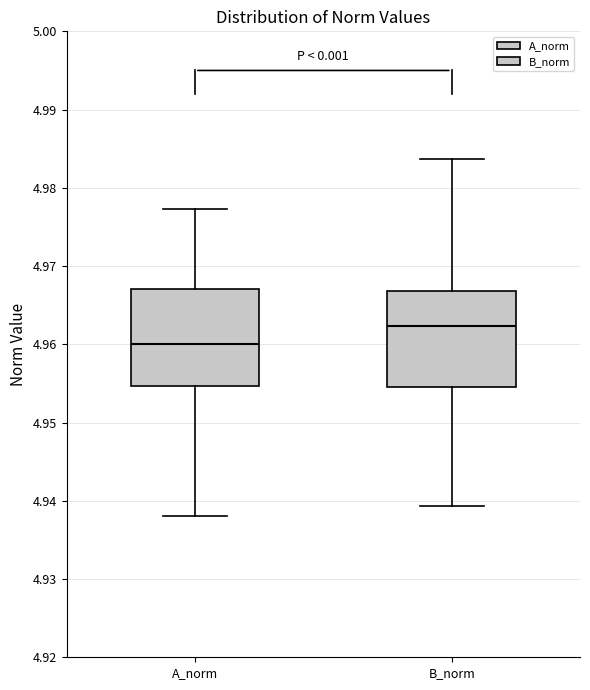

Reading left to right, read every box against the y-axis: the position of its median line, the range the box covers, and the ends of its whiskers. The values are not printed on the chart, so give them approximately, as read against the axis.

A_norm: median 4.960, box 4.955 to 4.967, whiskers 4.938 to 4.977
B_norm: median 4.962, box 4.955 to 4.967, whiskers 4.939 to 4.984